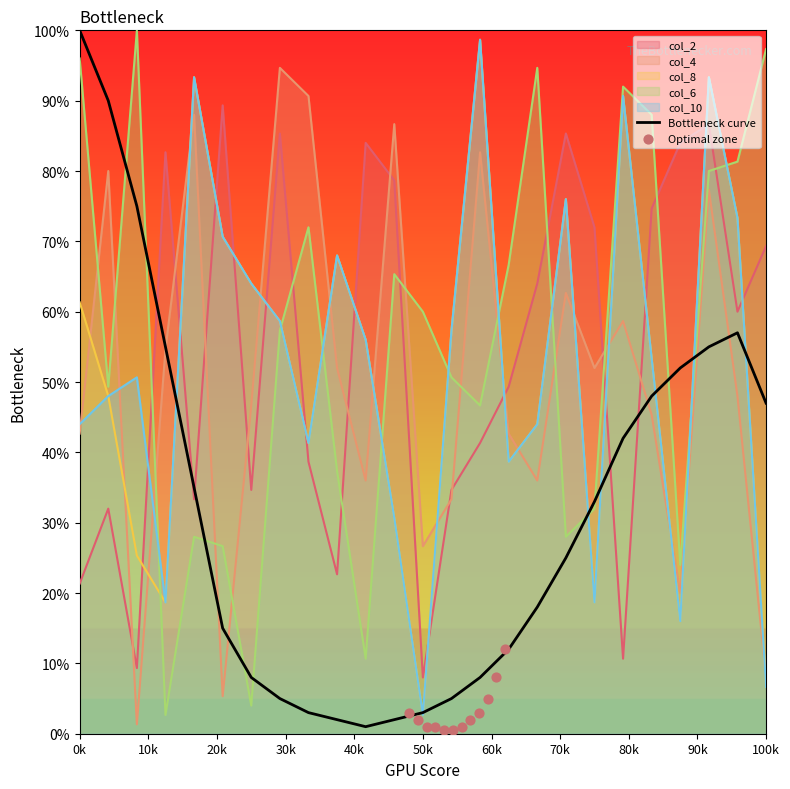

What are all the series names shown in the legend?

col_2, col_4, col_8, col_6, col_10